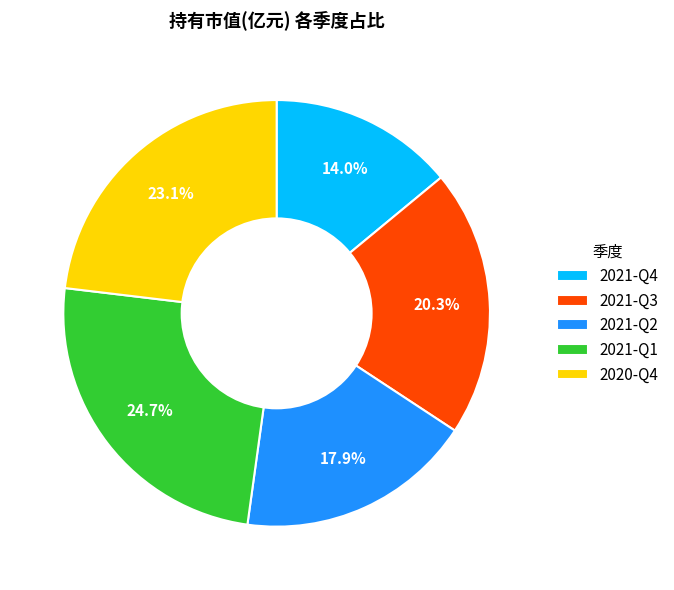

Which category has the smallest portion of the pie?

2021-Q4